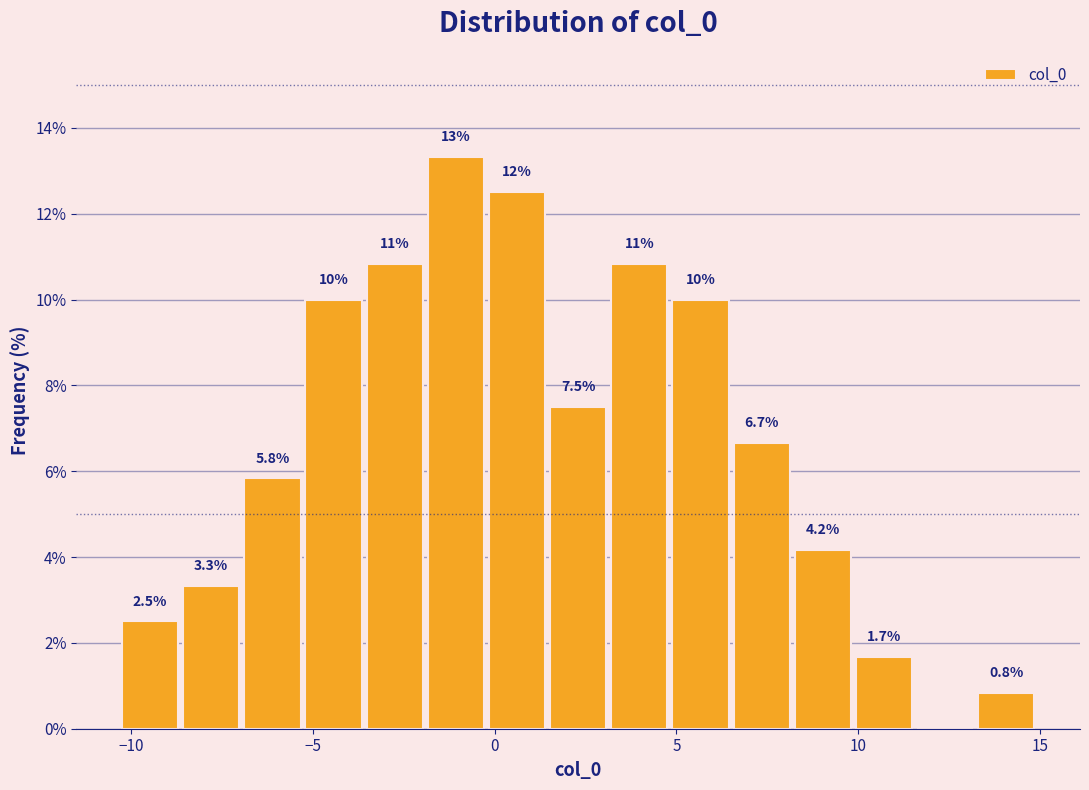

Read against the x-axis, roughly where is the centre of the tallest bar?

-1.0